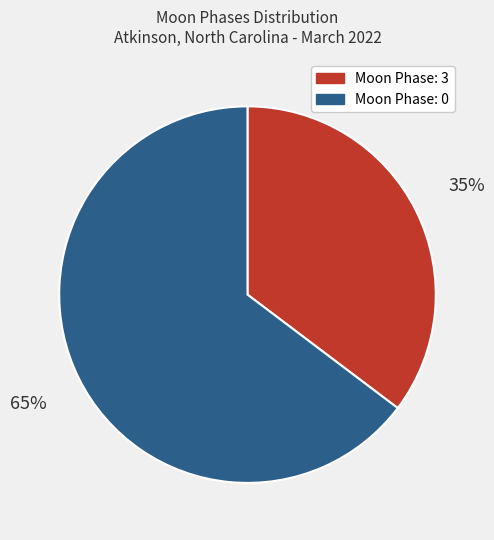

To the nearest percent, what is the average slice percentage?

50%